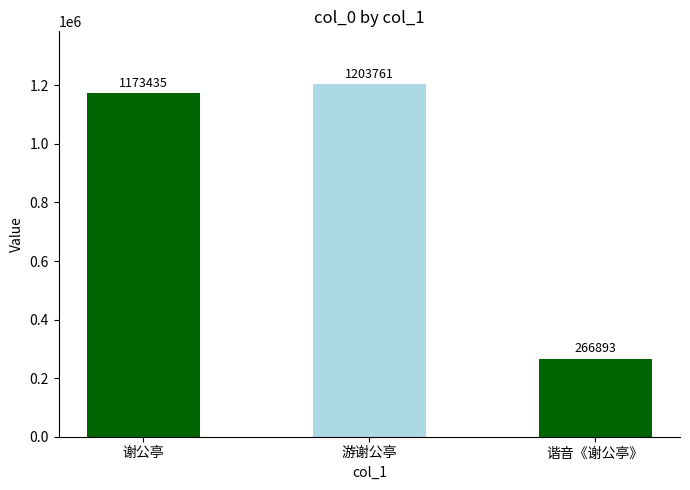

True or false: the data shows 1595197 at 游谢公亭.

False